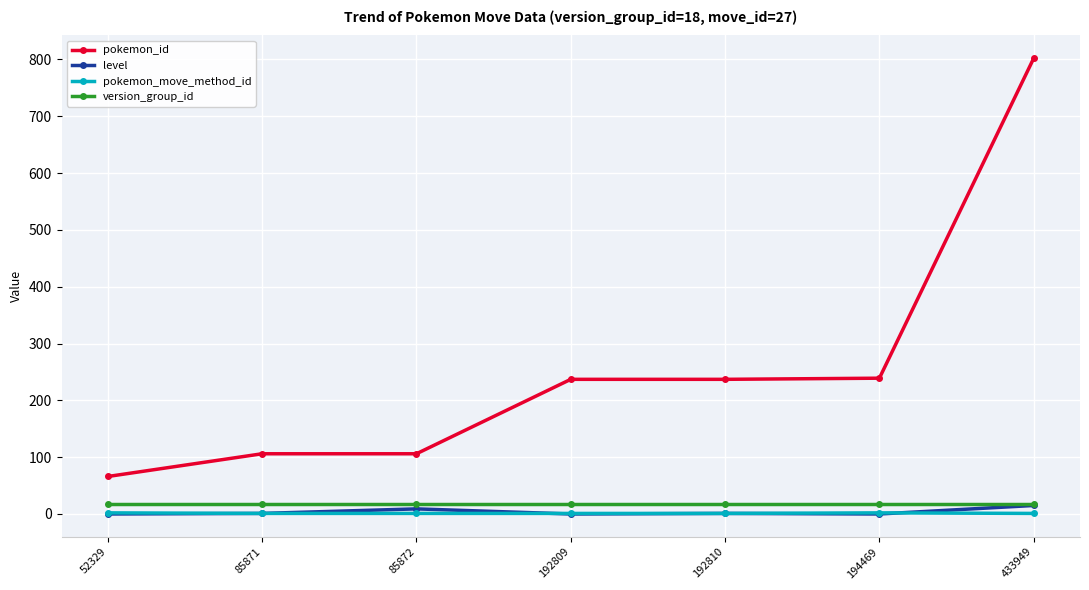

Which series has the largest total across all categories?

pokemon_id